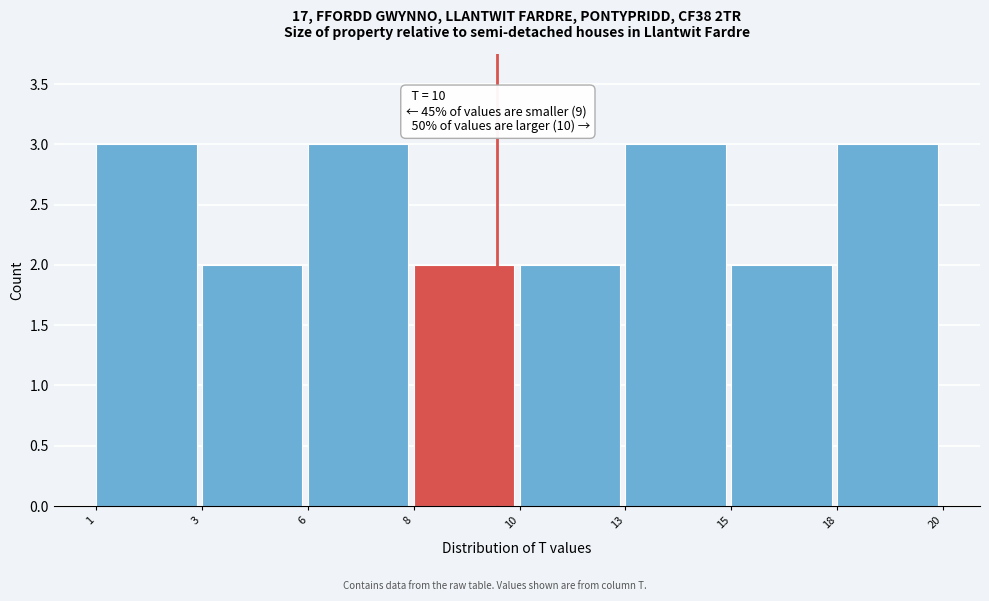

Reading left to right, extract all data points from this chart.

1=3	3=2	6=3	8=2	10=2	13=3	15=2	18=3